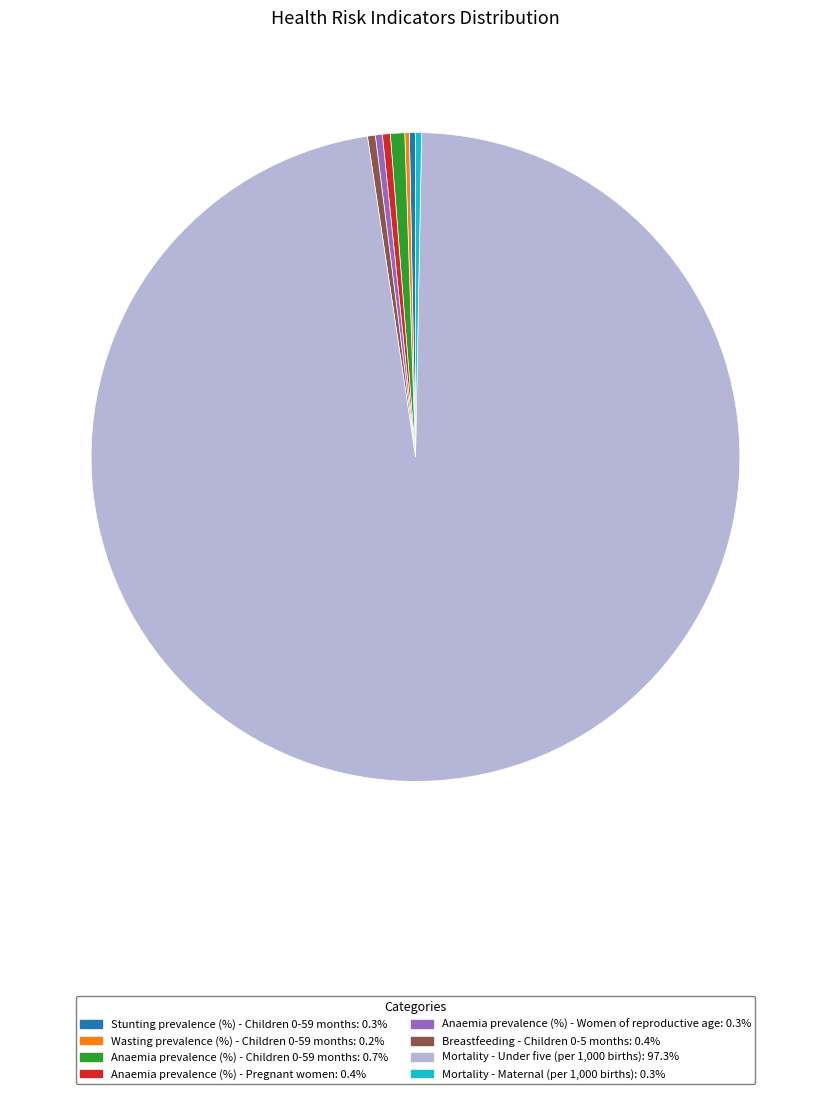

Do Breastfeeding - Children 0-5 months and Anaemia prevalence (%) - Children 0-59 months together represent more than half of the pie?

No